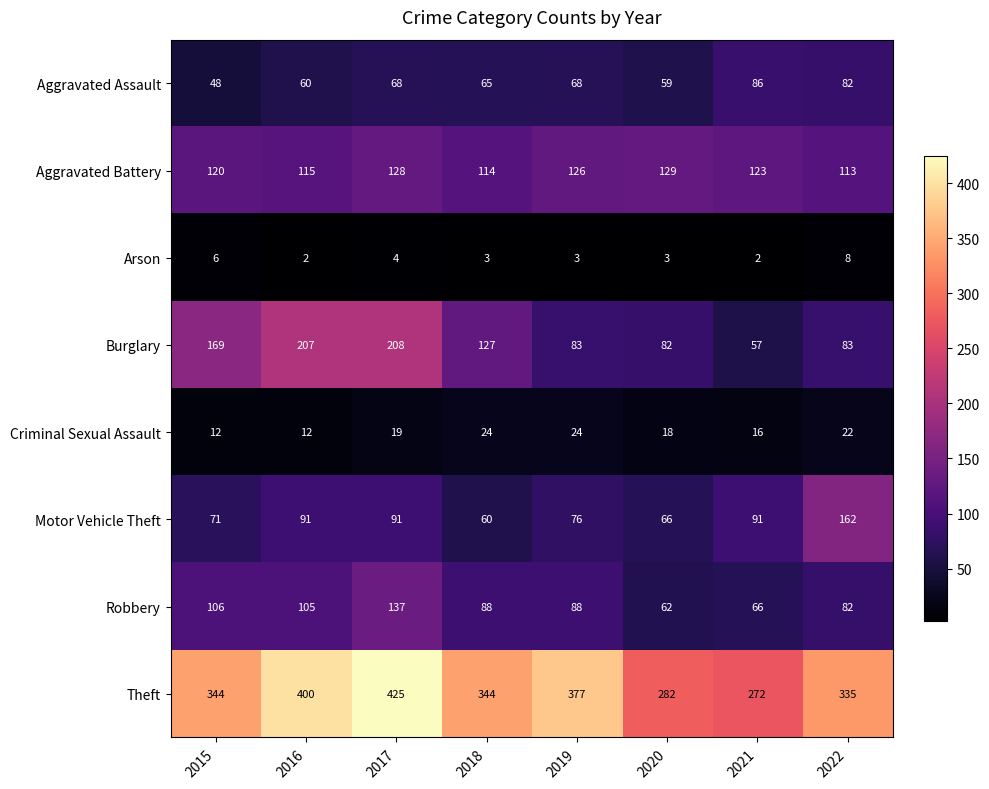

What is the spread (max minus min) of values at 2021?

270